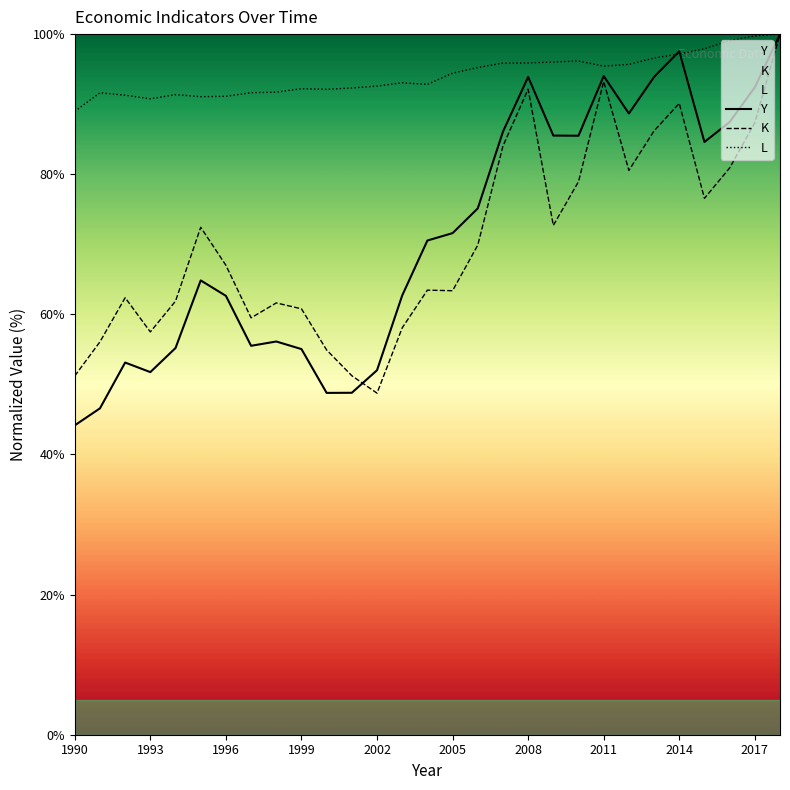

True or false: Y has more than 2 interior local peaks.

True